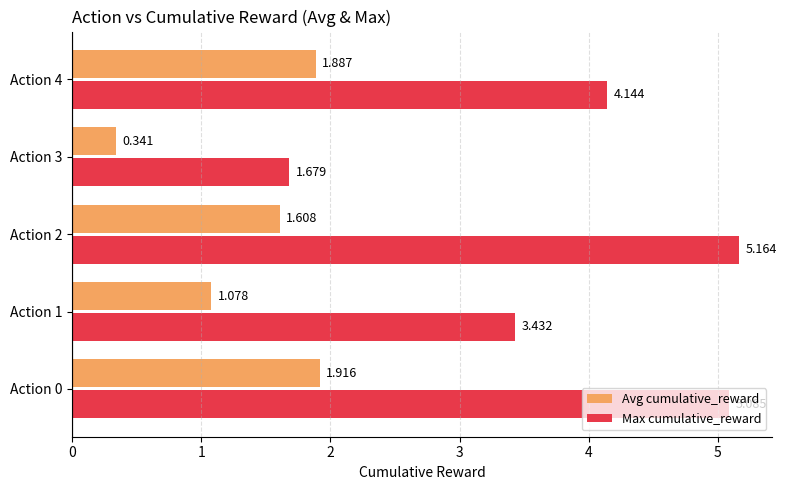

At Action 3, list the series in order from largest to smallest.

Max cumulative_reward, Avg cumulative_reward